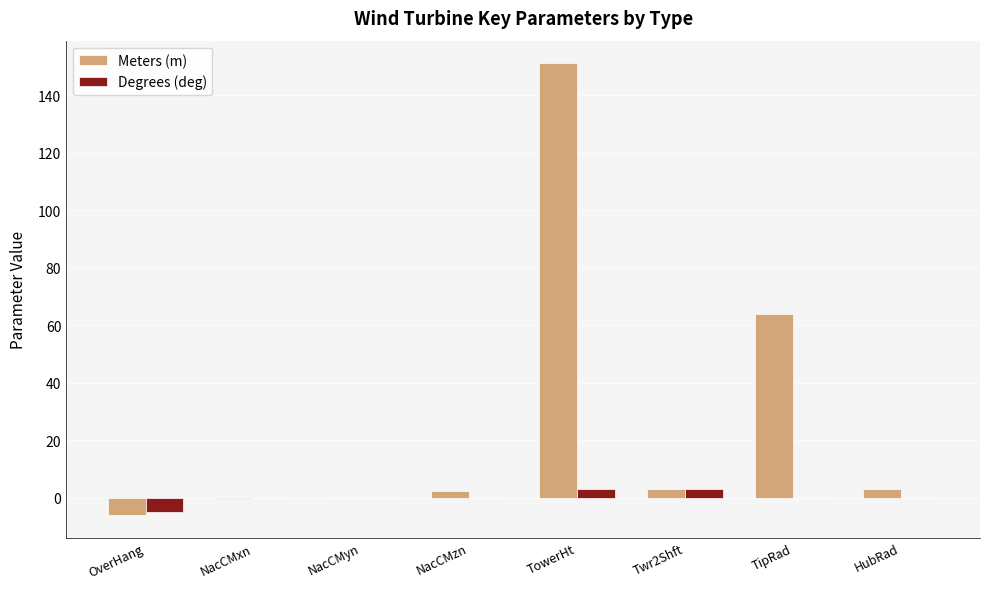

Between NacCMzn and TipRad, which series saw the biggest shift?

Meters (m)